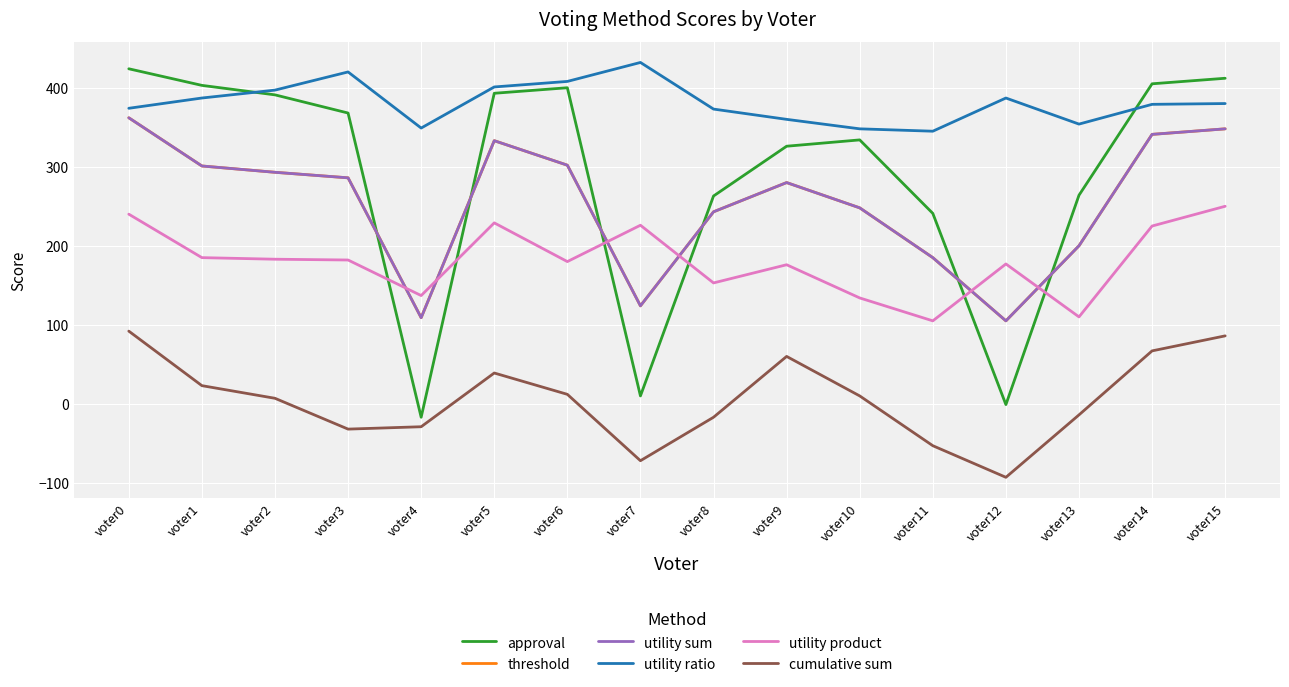

True or false: utility ratio and threshold intersect in this chart.

False